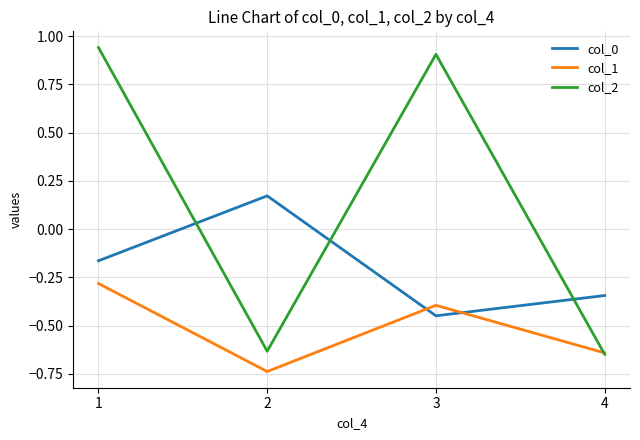

How many series are shown in this chart?

3